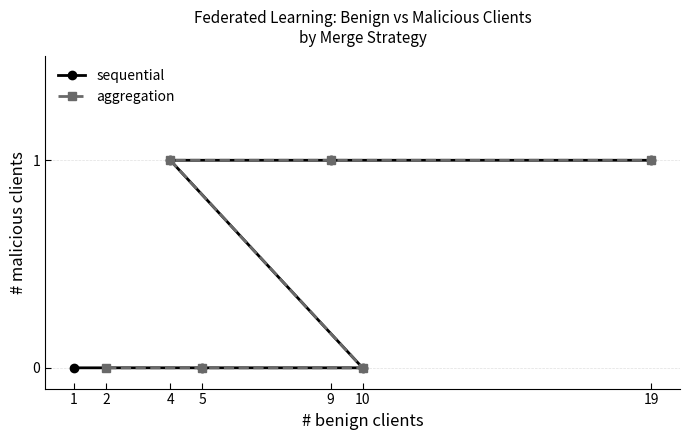

What is the value of the sequential point at the 6th from the left?

1